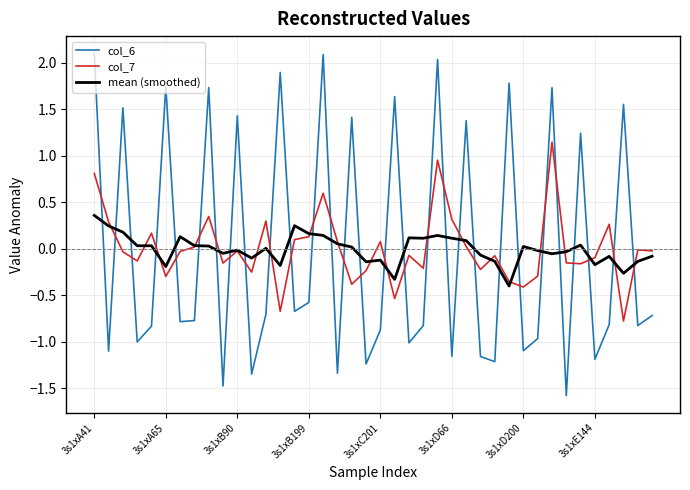

What is the minimum value shown in the chart?

-1.6